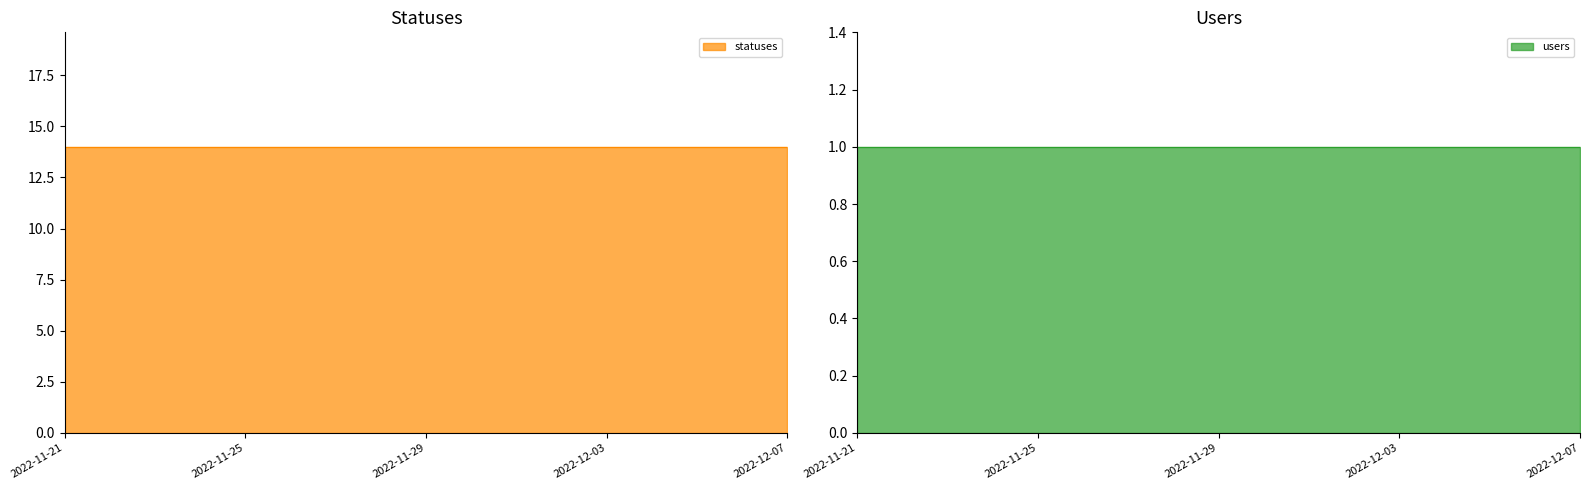

Which category has the highest value across all series?

2022-11-21